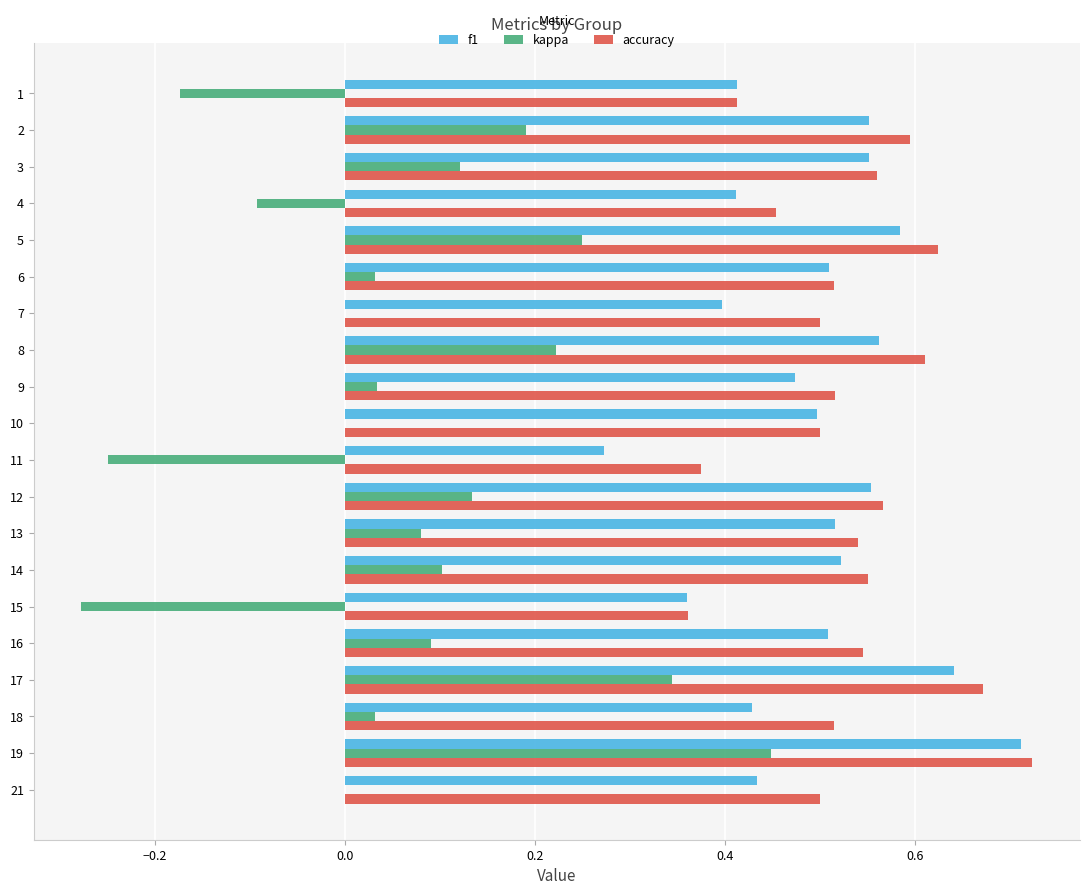

What are all the series names shown in the legend?

f1, kappa, accuracy